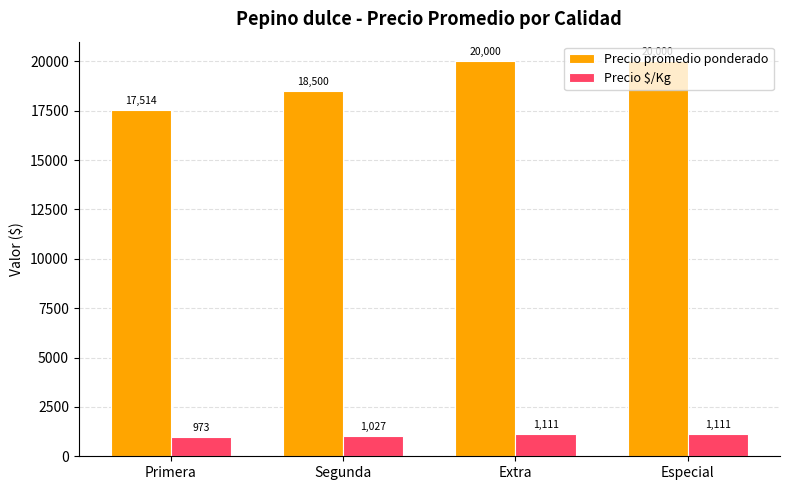

At which label does Precio promedio ponderado reach its minimum?

Primera